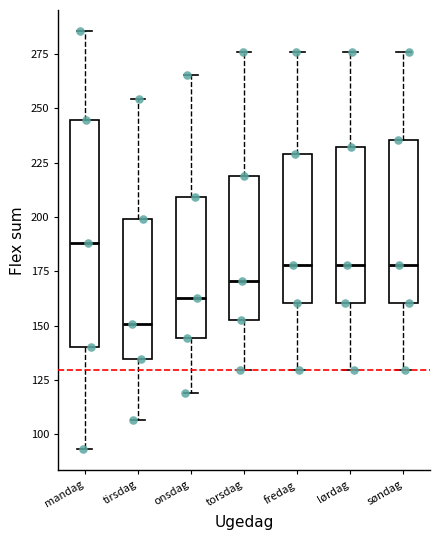

Reading left to right, read every box against the y-axis: the position of its median line, the range the box covers, and the ends of its whiskers. The values are not printed on the chart, so give them approximately, as read against the axis.

mandag: median 190, box 140 to 245, whiskers 95 to 285
tirsdag: median 150, box 135 to 200, whiskers 105 to 255
onsdag: median 165, box 145 to 210, whiskers 120 to 265
torsdag: median 170, box 155 to 220, whiskers 130 to 275
fredag: median 180, box 160 to 230, whiskers 130 to 275
lørdag: median 180, box 160 to 230, whiskers 130 to 275
søndag: median 180, box 160 to 235, whiskers 130 to 275